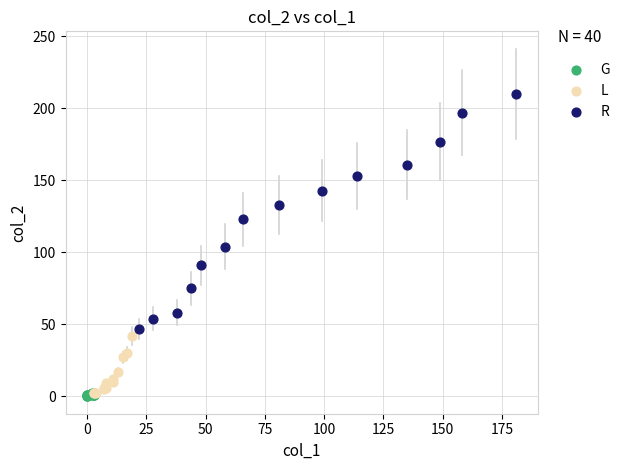

Which series reaches the maximum Y coordinate?

R